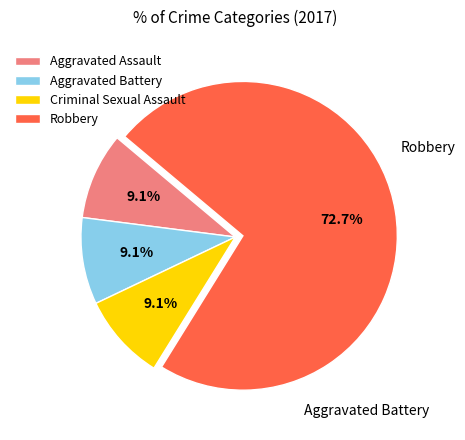

To the nearest percent, what portion does Robbery represent?

73%